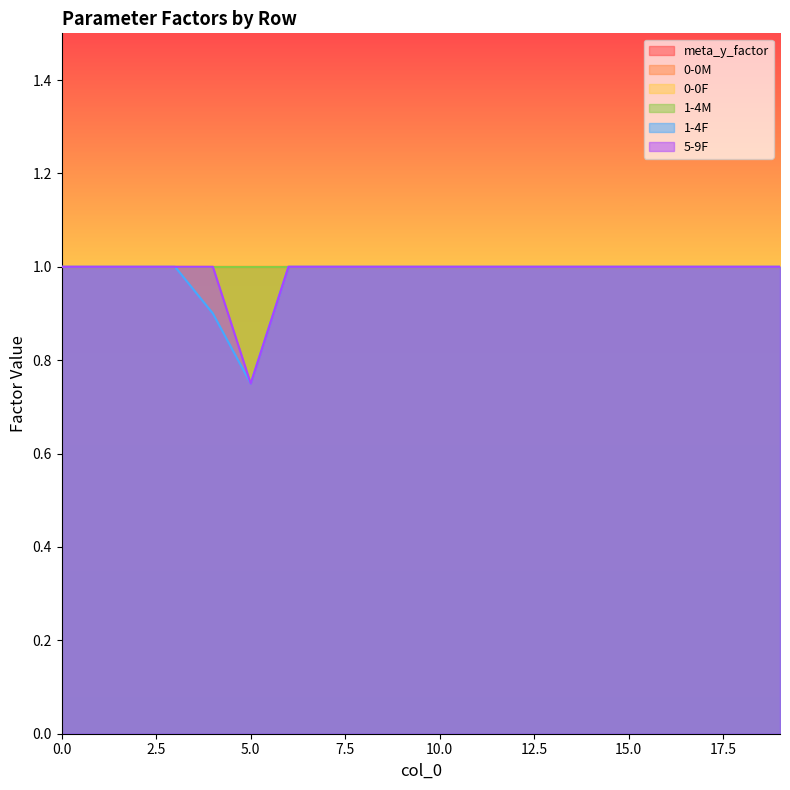

What is the total value across all series at 14?

6.0